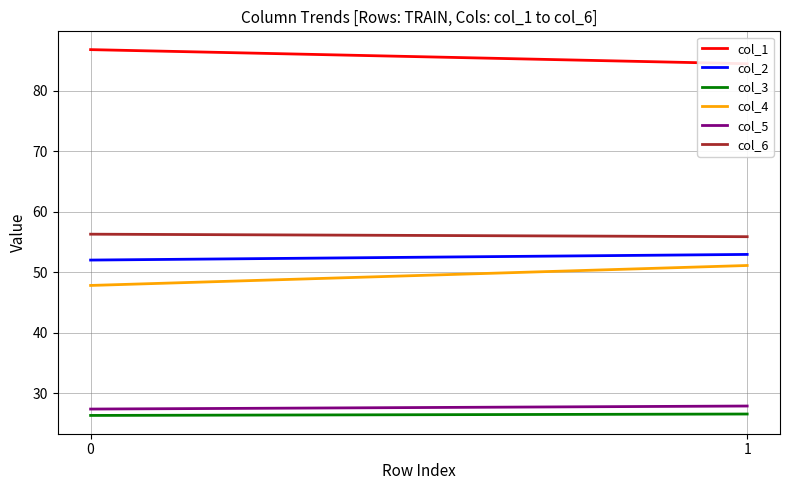

What is the sum of the col_6 values at 0 and 1?

112.2